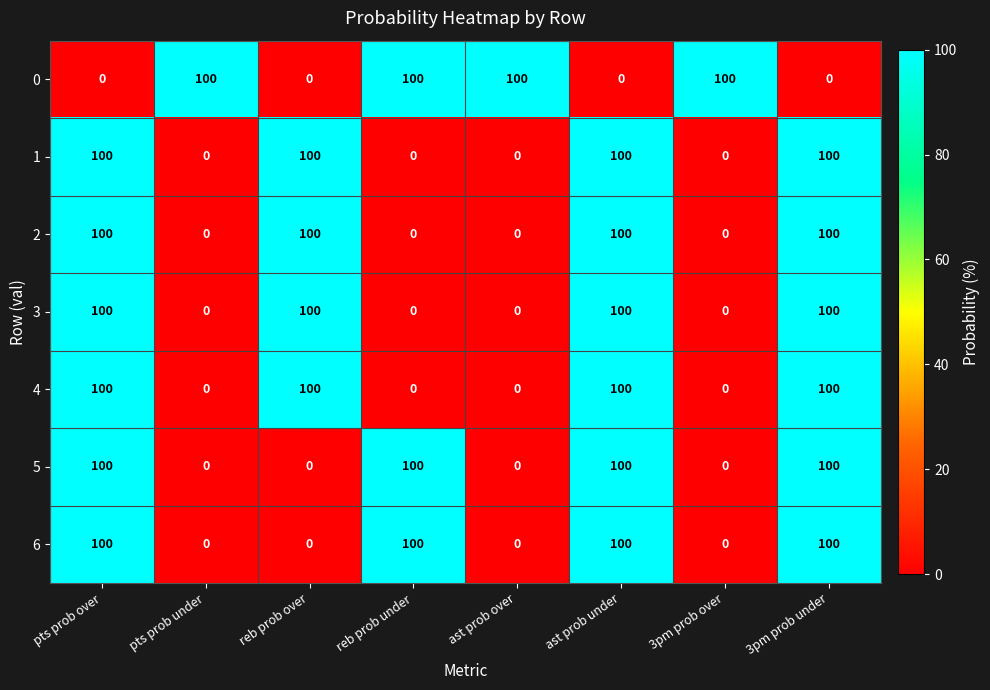

Count the 5 values in the range 0 to 100.

8